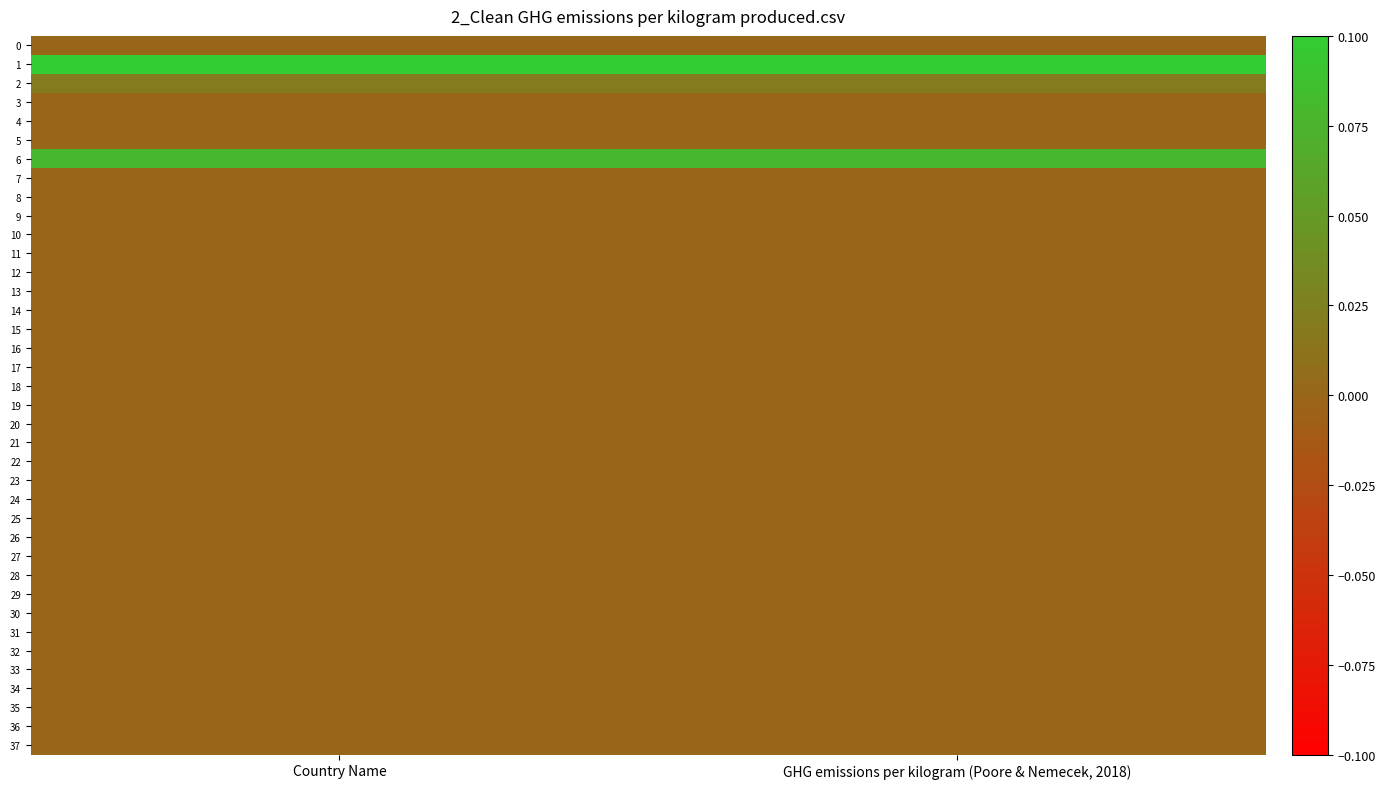

Reading right to left, list all the values displayed in this chart.

0: GHG emissions per kilogram (Poore & Nemecek, 2018)=0.0	Country Name=0.0
1: GHG emissions per kilogram (Poore & Nemecek, 2018)=0.1	Country Name=0.1
2: GHG emissions per kilogram (Poore & Nemecek, 2018)=0.0	Country Name=0.0
3: GHG emissions per kilogram (Poore & Nemecek, 2018)=0.0	Country Name=0.0
4: GHG emissions per kilogram (Poore & Nemecek, 2018)=0.0	Country Name=0.0
5: GHG emissions per kilogram (Poore & Nemecek, 2018)=0.0	Country Name=0.0
6: GHG emissions per kilogram (Poore & Nemecek, 2018)=0.1	Country Name=0.1
7: GHG emissions per kilogram (Poore & Nemecek, 2018)=0.0	Country Name=0.0
8: GHG emissions per kilogram (Poore & Nemecek, 2018)=0.0	Country Name=0.0
9: GHG emissions per kilogram (Poore & Nemecek, 2018)=0.0	Country Name=0.0
10: GHG emissions per kilogram (Poore & Nemecek, 2018)=0.0	Country Name=0.0
11: GHG emissions per kilogram (Poore & Nemecek, 2018)=0.0	Country Name=0.0
12: GHG emissions per kilogram (Poore & Nemecek, 2018)=0.0	Country Name=0.0
13: GHG emissions per kilogram (Poore & Nemecek, 2018)=0.0	Country Name=0.0
14: GHG emissions per kilogram (Poore & Nemecek, 2018)=0.0	Country Name=0.0
15: GHG emissions per kilogram (Poore & Nemecek, 2018)=0.0	Country Name=0.0
16: GHG emissions per kilogram (Poore & Nemecek, 2018)=0.0	Country Name=0.0
17: GHG emissions per kilogram (Poore & Nemecek, 2018)=0.0	Country Name=0.0
18: GHG emissions per kilogram (Poore & Nemecek, 2018)=0.0	Country Name=0.0
19: GHG emissions per kilogram (Poore & Nemecek, 2018)=0.0	Country Name=0.0
20: GHG emissions per kilogram (Poore & Nemecek, 2018)=0.0	Country Name=0.0
21: GHG emissions per kilogram (Poore & Nemecek, 2018)=0.0	Country Name=0.0
22: GHG emissions per kilogram (Poore & Nemecek, 2018)=0.0	Country Name=0.0
23: GHG emissions per kilogram (Poore & Nemecek, 2018)=0.0	Country Name=0.0
24: GHG emissions per kilogram (Poore & Nemecek, 2018)=0.0	Country Name=0.0
25: GHG emissions per kilogram (Poore & Nemecek, 2018)=0.0	Country Name=0.0
26: GHG emissions per kilogram (Poore & Nemecek, 2018)=0.0	Country Name=0.0
27: GHG emissions per kilogram (Poore & Nemecek, 2018)=0.0	Country Name=0.0
28: GHG emissions per kilogram (Poore & Nemecek, 2018)=0.0	Country Name=0.0
29: GHG emissions per kilogram (Poore & Nemecek, 2018)=0.0	Country Name=0.0
30: GHG emissions per kilogram (Poore & Nemecek, 2018)=0.0	Country Name=0.0
31: GHG emissions per kilogram (Poore & Nemecek, 2018)=0.0	Country Name=0.0
32: GHG emissions per kilogram (Poore & Nemecek, 2018)=0.0	Country Name=0.0
33: GHG emissions per kilogram (Poore & Nemecek, 2018)=0.0	Country Name=0.0
34: GHG emissions per kilogram (Poore & Nemecek, 2018)=0.0	Country Name=0.0
35: GHG emissions per kilogram (Poore & Nemecek, 2018)=0.0	Country Name=0.0
36: GHG emissions per kilogram (Poore & Nemecek, 2018)=0.0	Country Name=0.0
37: GHG emissions per kilogram (Poore & Nemecek, 2018)=0.0	Country Name=0.0